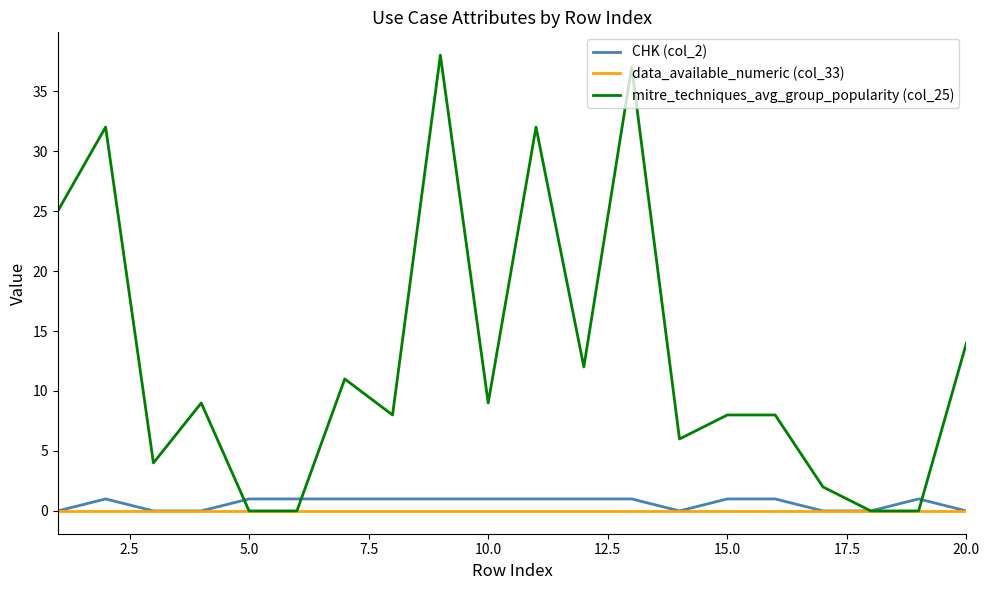

Which series has the largest total across all categories?

mitre_techniques_avg_group_popularity (col_25)